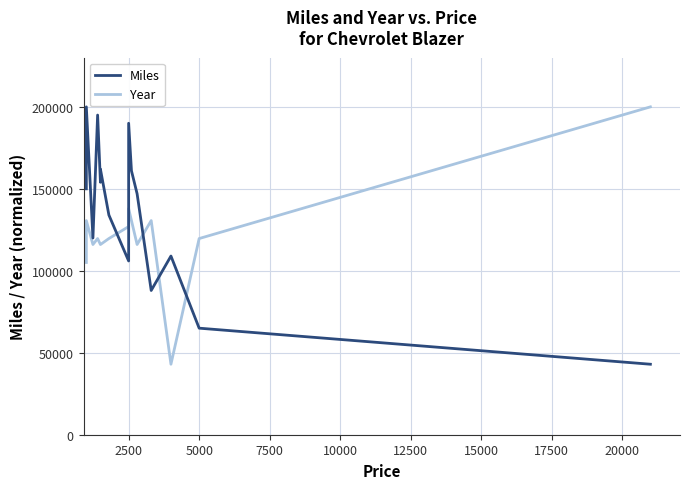

How many categories are shown in the chart?

15